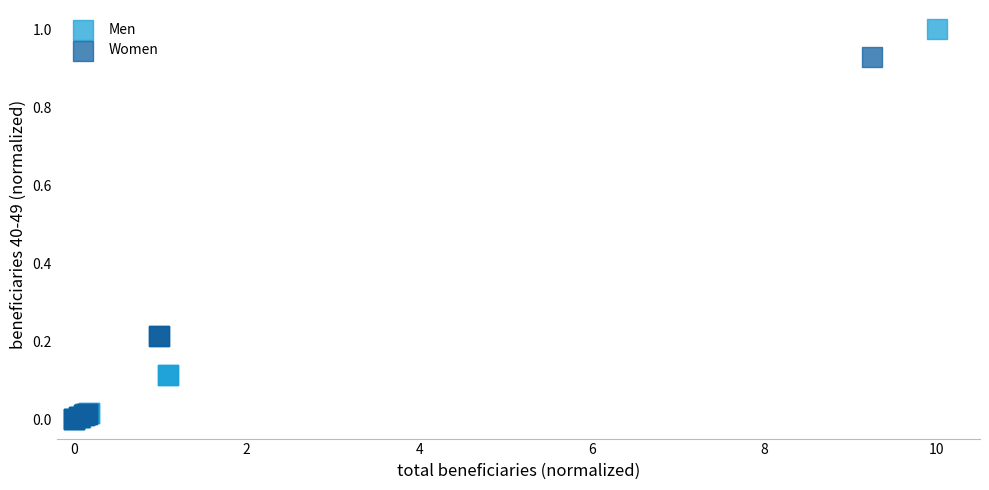

What are all the series names shown in the legend?

Men, Women